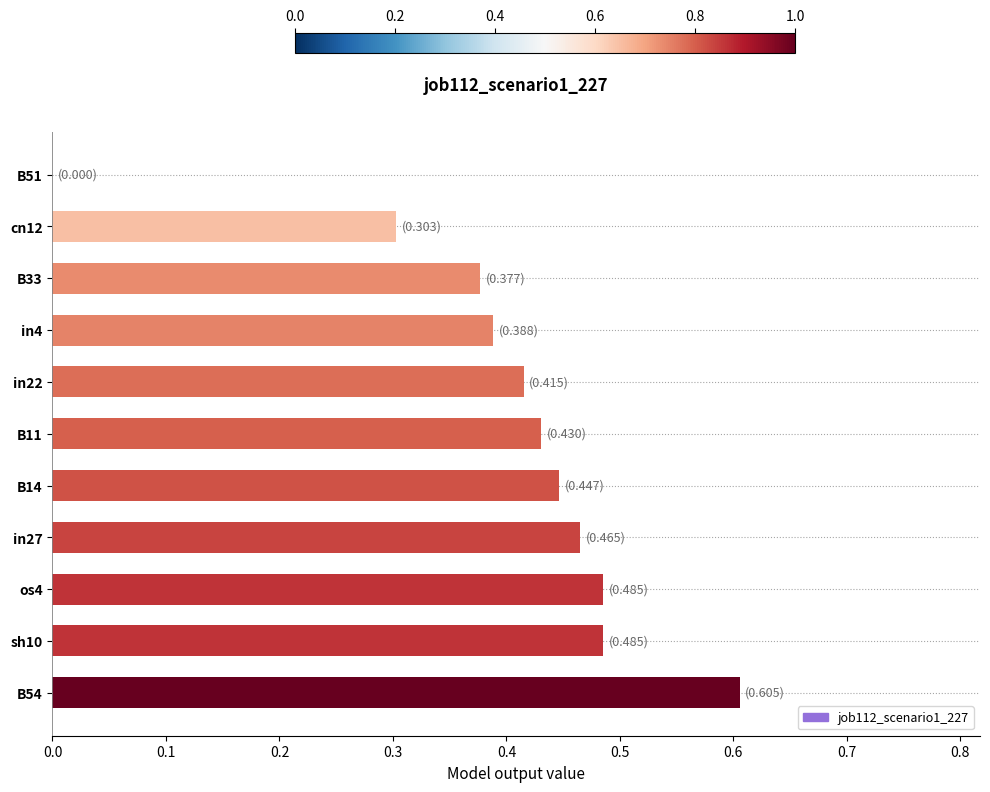

What is the sum of the values at B14 and in22?

0.9